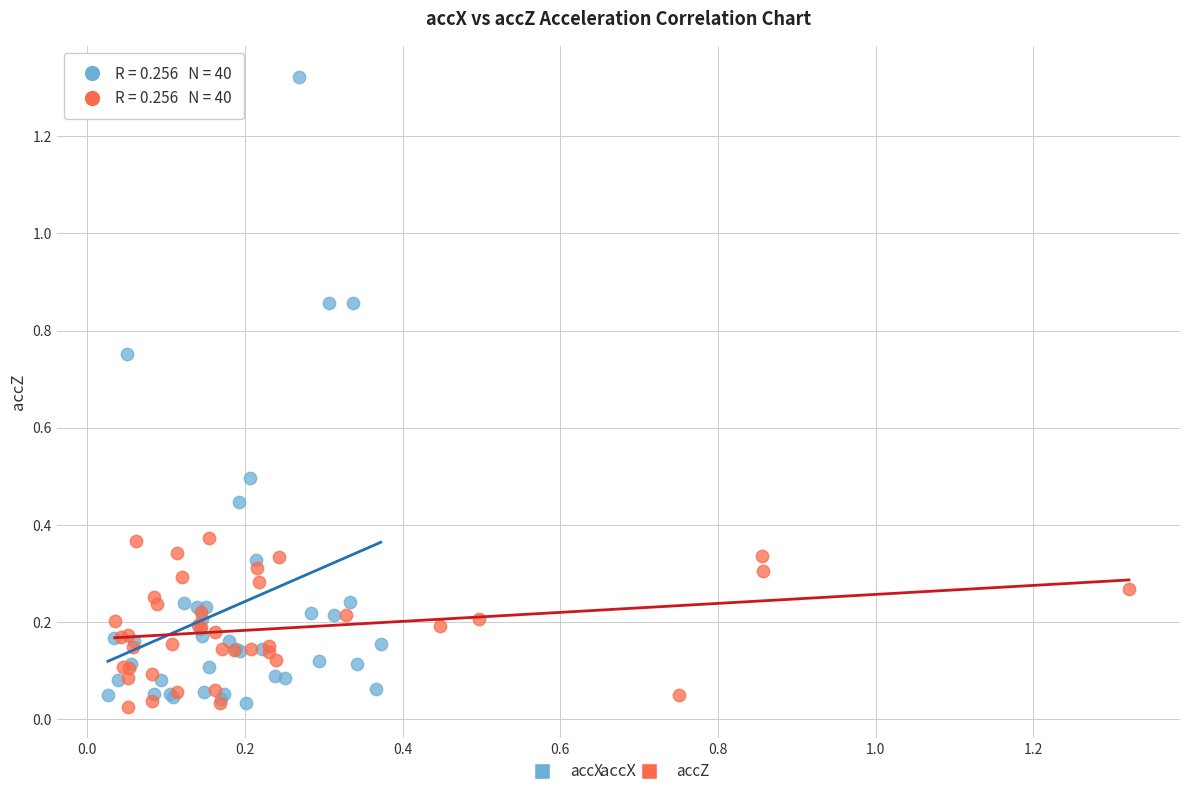

Which series has the largest Y range (max minus min)?

accX